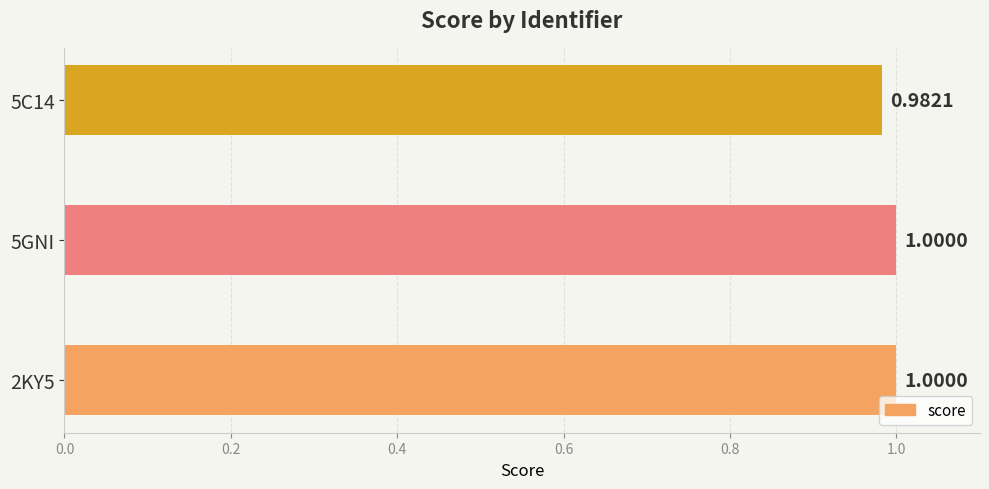

Which has a higher value, 5C14 or 2KY5?

2KY5